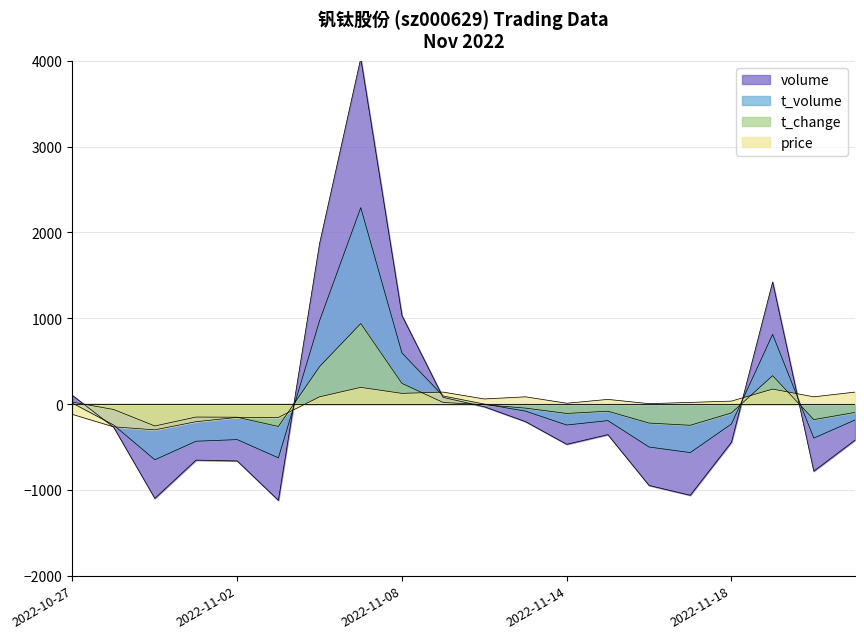

What is the difference between the maximum and minimum values in the t_change series?

1200.0